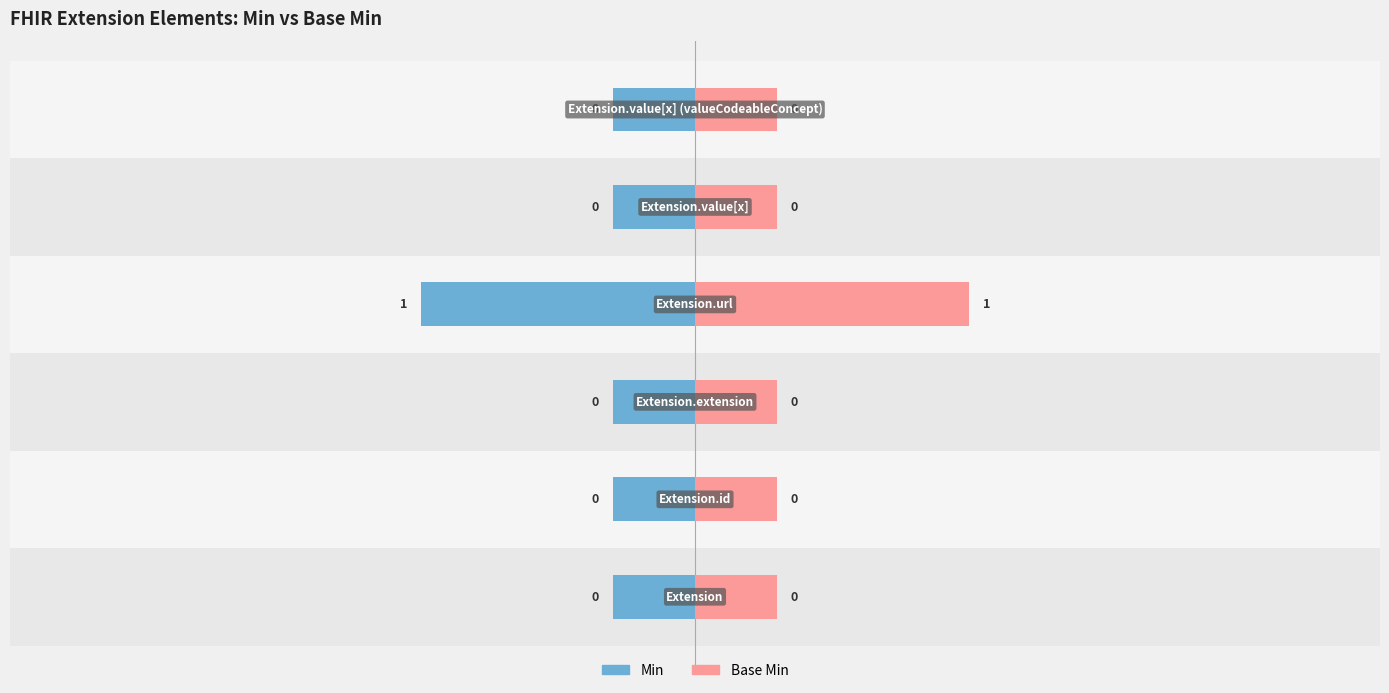

Where is Base Min nearest to the value 0?

Extension